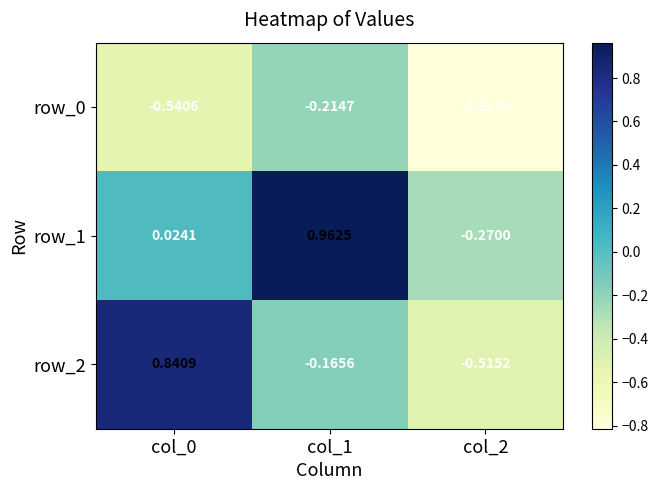

What is the difference between the maximum and second lowest values in the row_0 series?

0.3